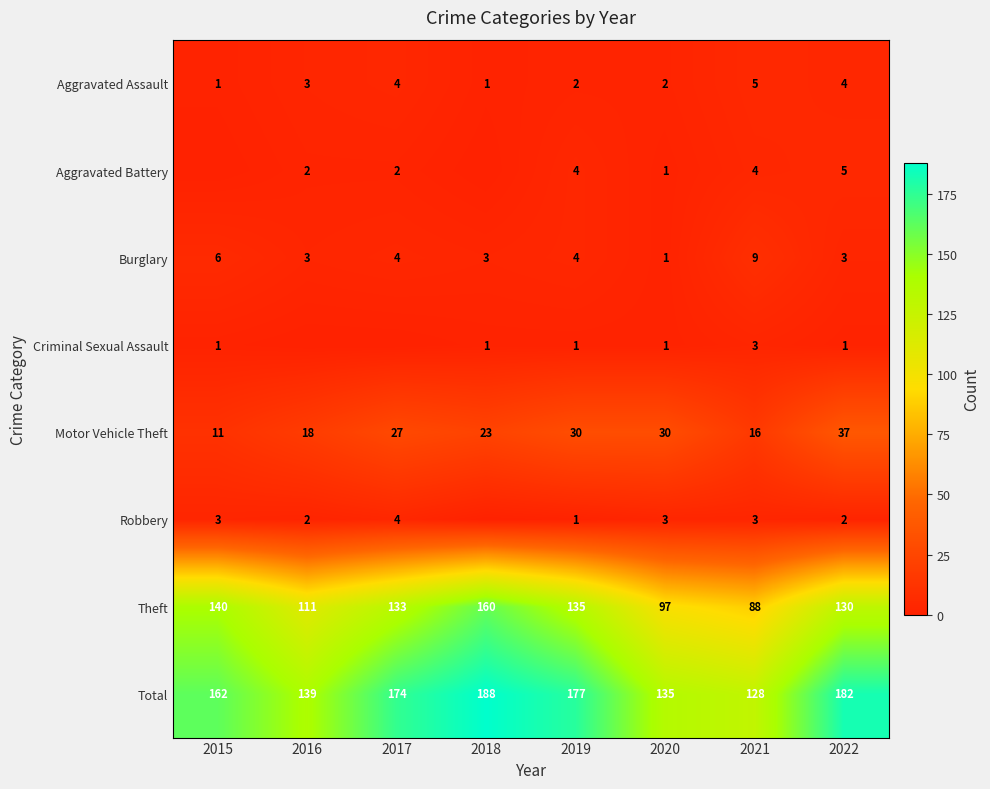

What is the approximate value of Burglary at 2017?

4